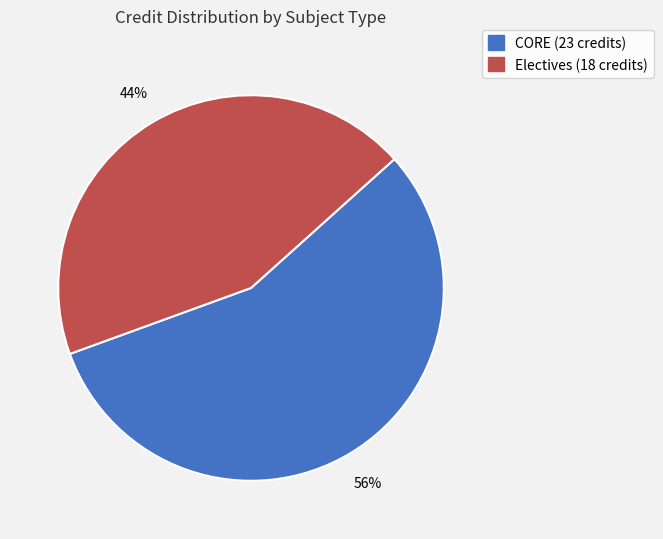

To the nearest percent, what is the difference between the largest and smallest slice percentages?

12%